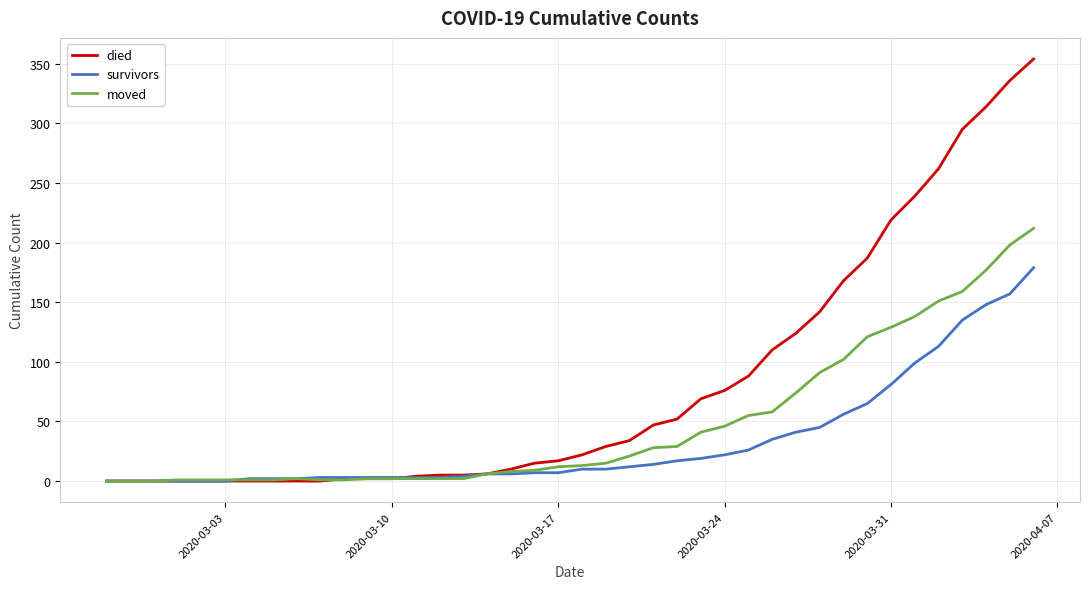

Rank the series by their average value, from highest to lowest.

died, moved, survivors